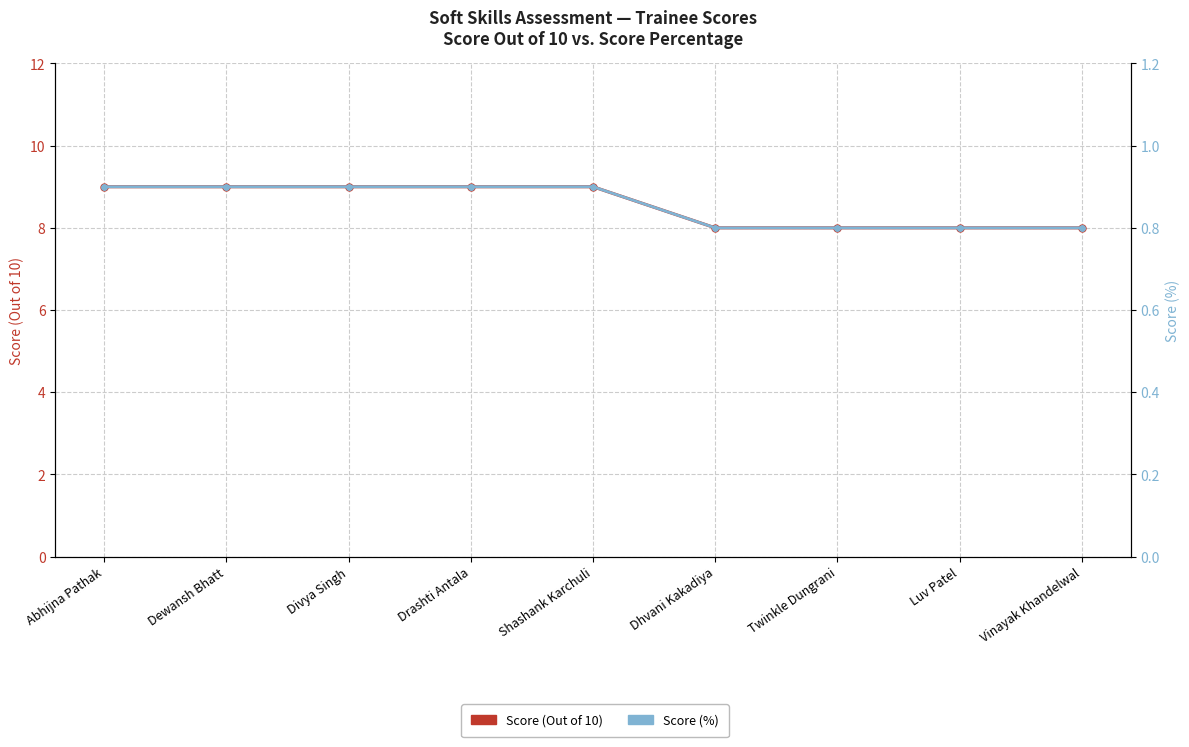

How many categories are shown in the chart?

9